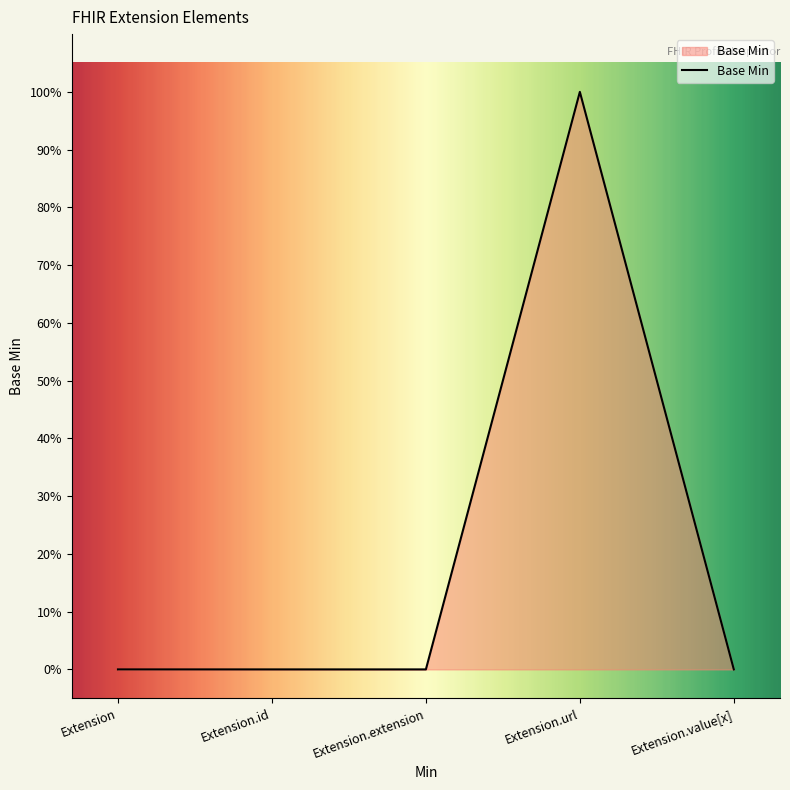

Is this an area chart (filled region under the line)?

Yes